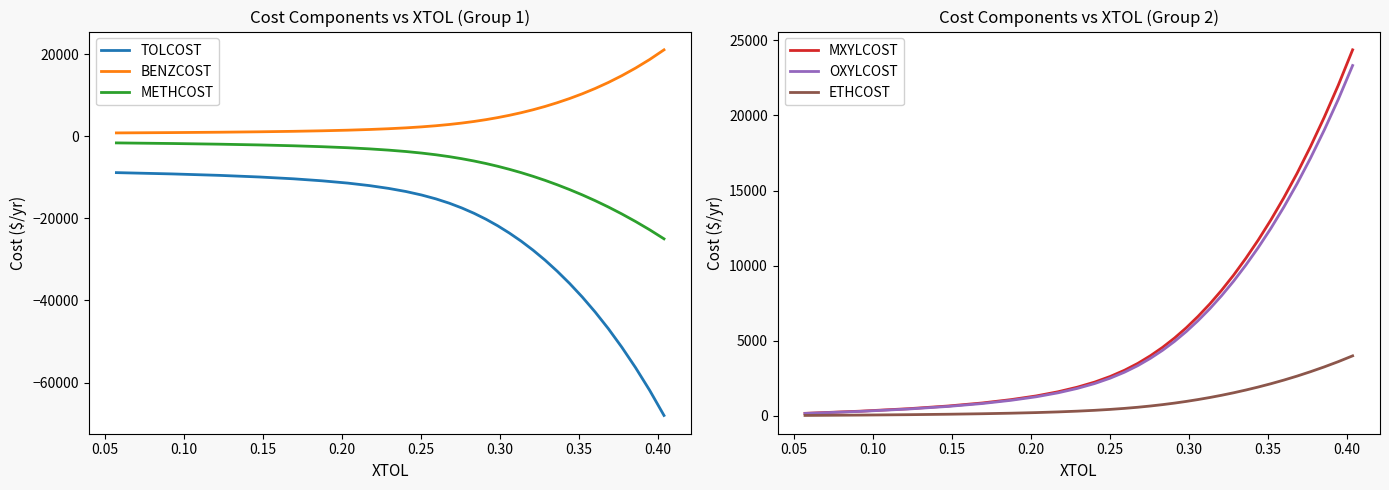

True or false: METHCOST and BENZCOST intersect in this chart.

False